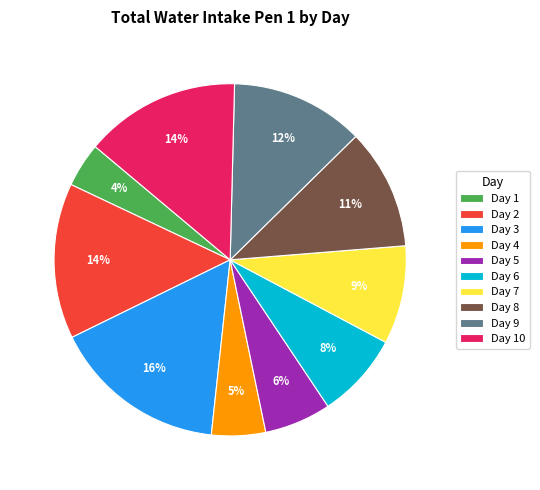

True or false: Day 1 accounts for 11% of the total.

False